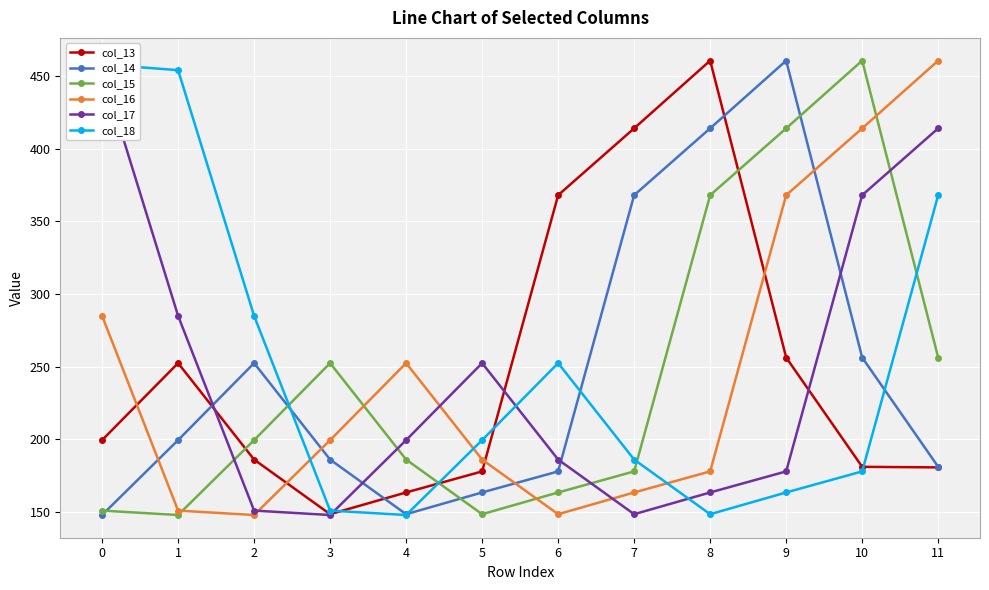

Rank the series at 2 from highest to lowest value.

col_18, col_14, col_15, col_13, col_17, col_16